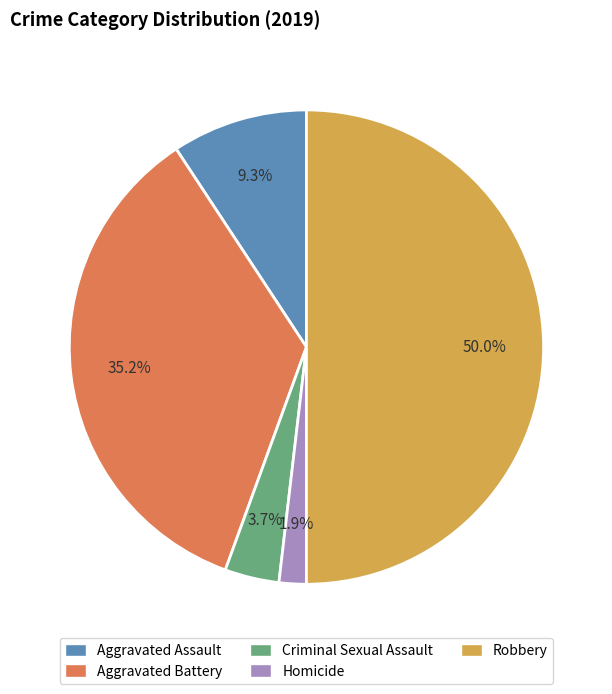

Is it true that Robbery is 50% of the pie?

True